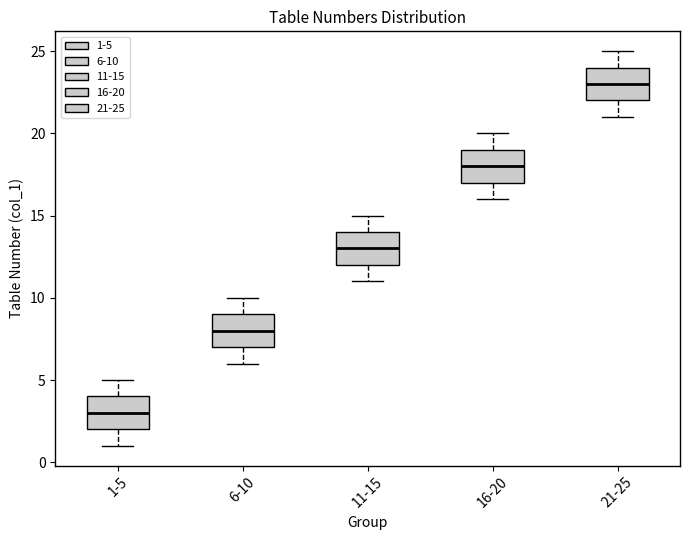

Which box's median line is the lowest?

1-5